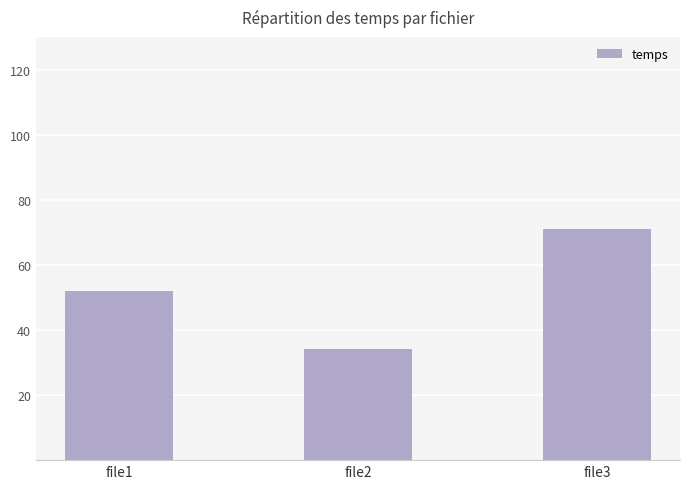

Which category has the highest value across all series?

file3